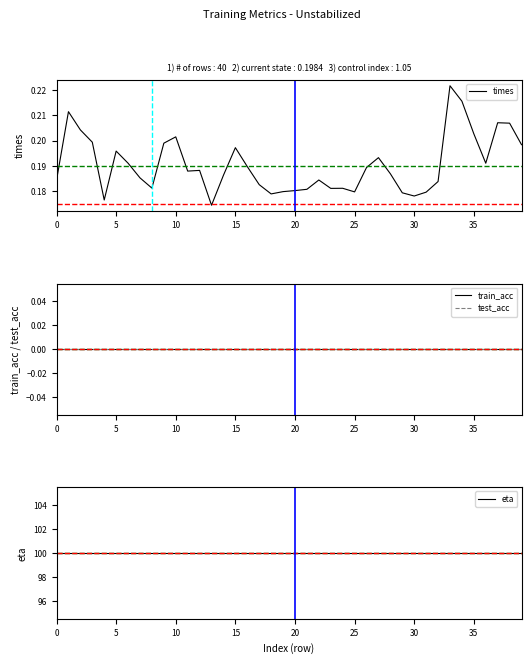

How many times values are between 0 and 1?

40